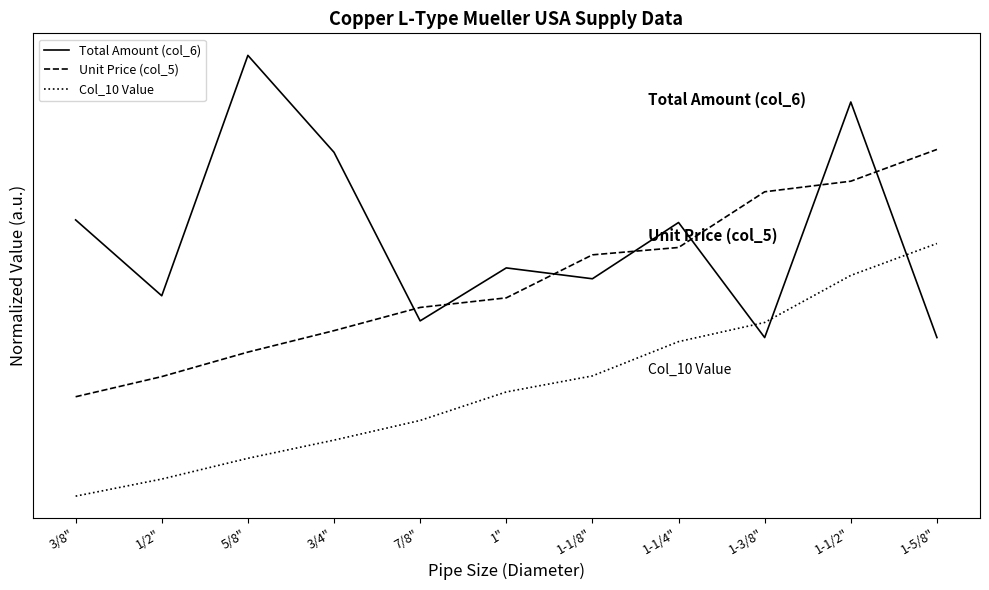

What is the difference between the second highest and minimum values in the Col_10 Value series?

2.3